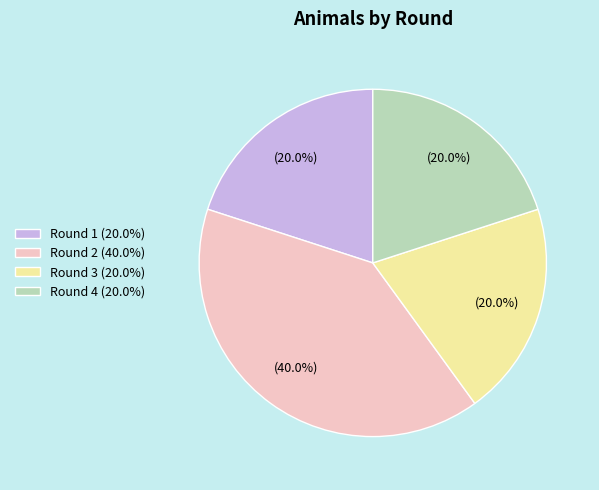

Approximately how many times larger is the value at Round 4 compared to Round 1?

1.0